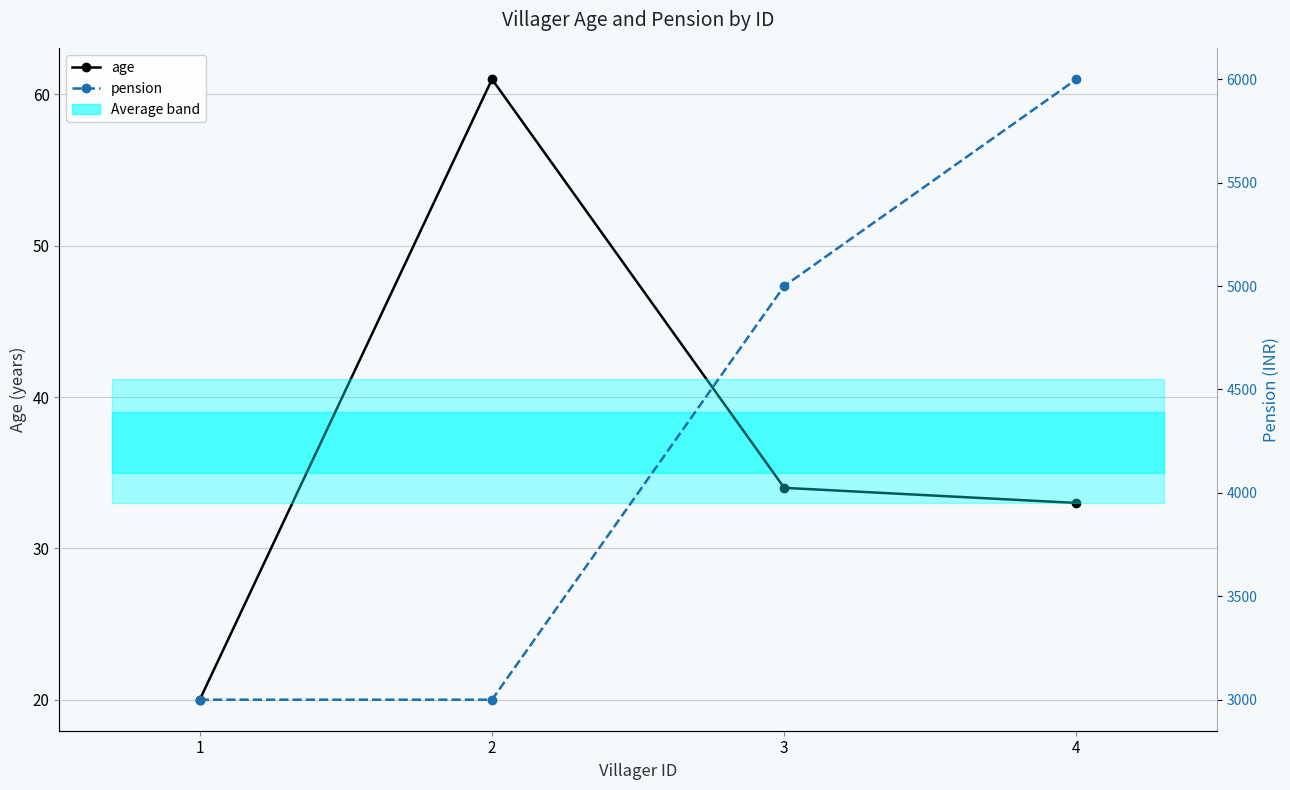

What is the maximum value for pension?

6000